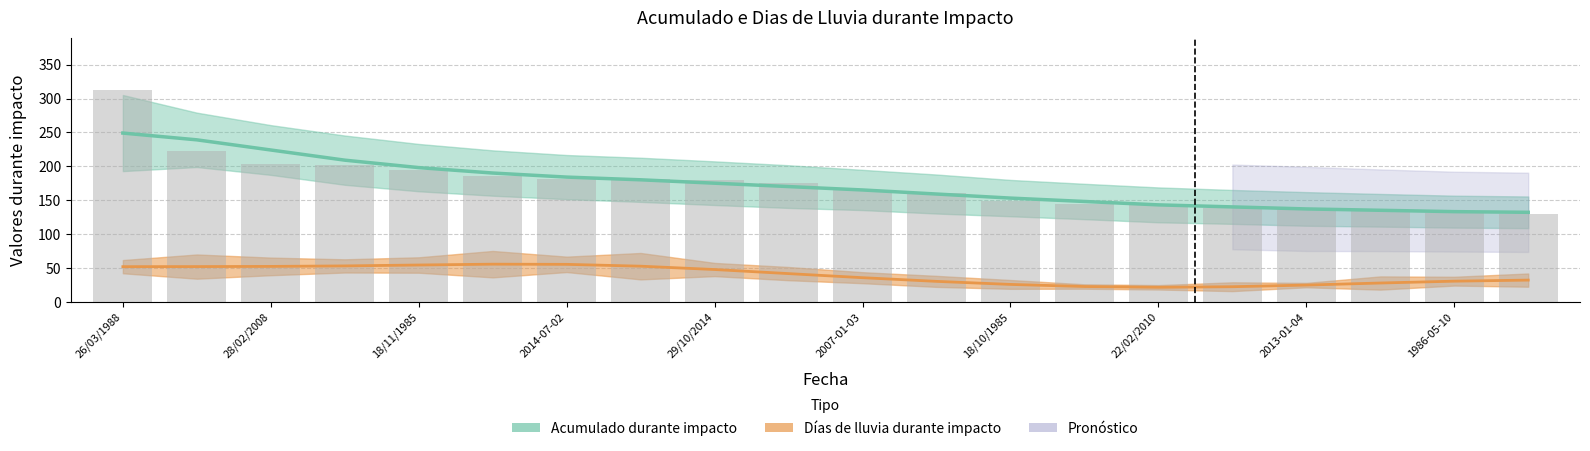

What is the sum of all Días de lluvia durante impacto values?

786.5